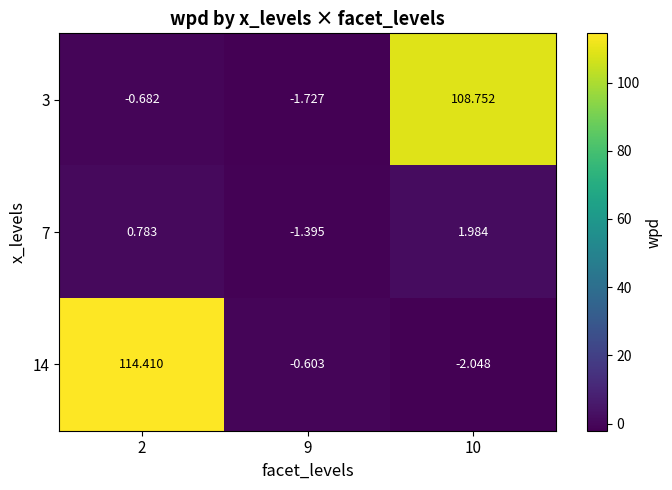

Is the value of 7 at 2 greater than the value of 3 at 10?

No